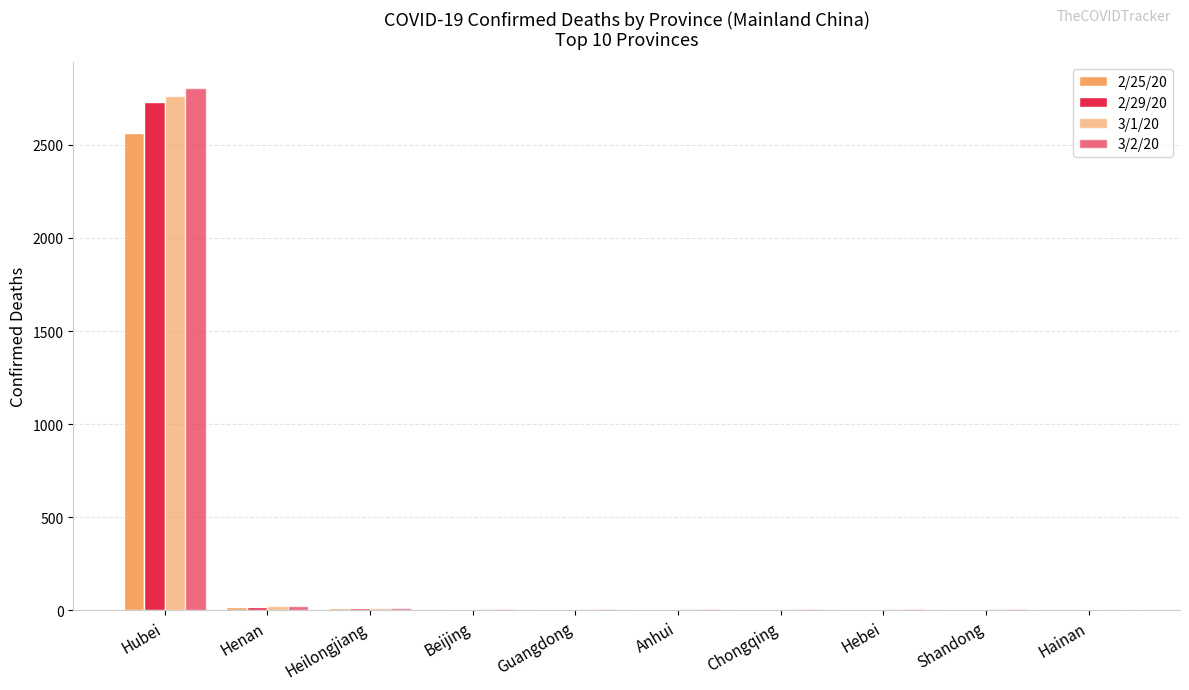

What position from the left is Hebei?

8